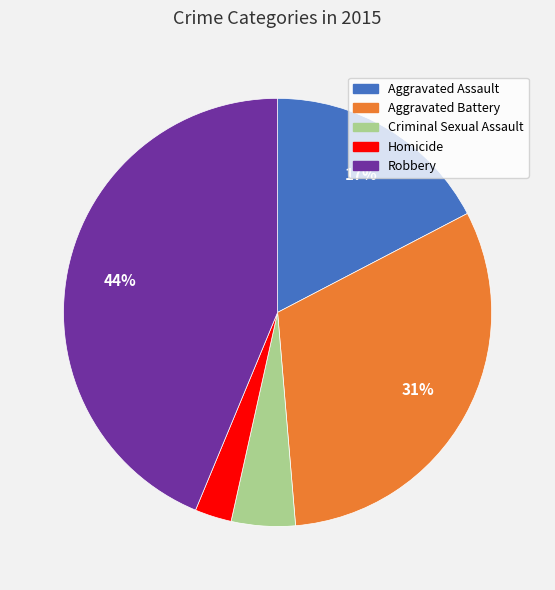

Is Aggravated Assault the majority of the pie?

No